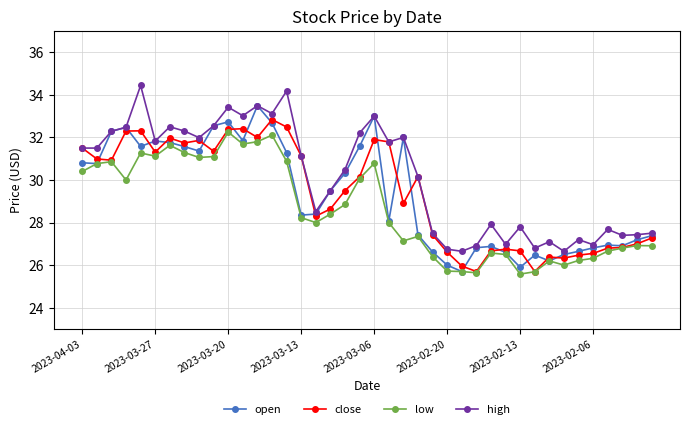

What is the value of the open point at the 15th from the left?

31.3